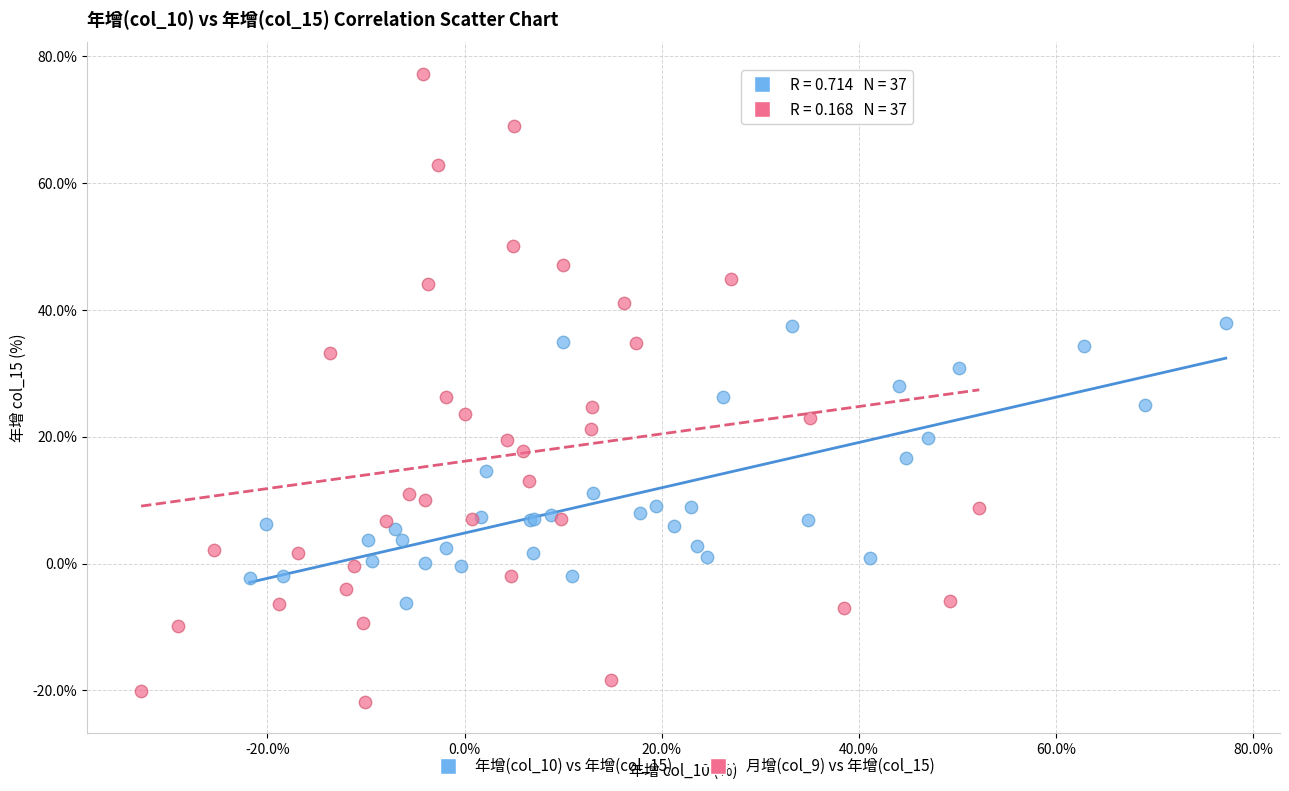

Which series contains the highest Y value?

月增(col_9) vs 年增(col_15)